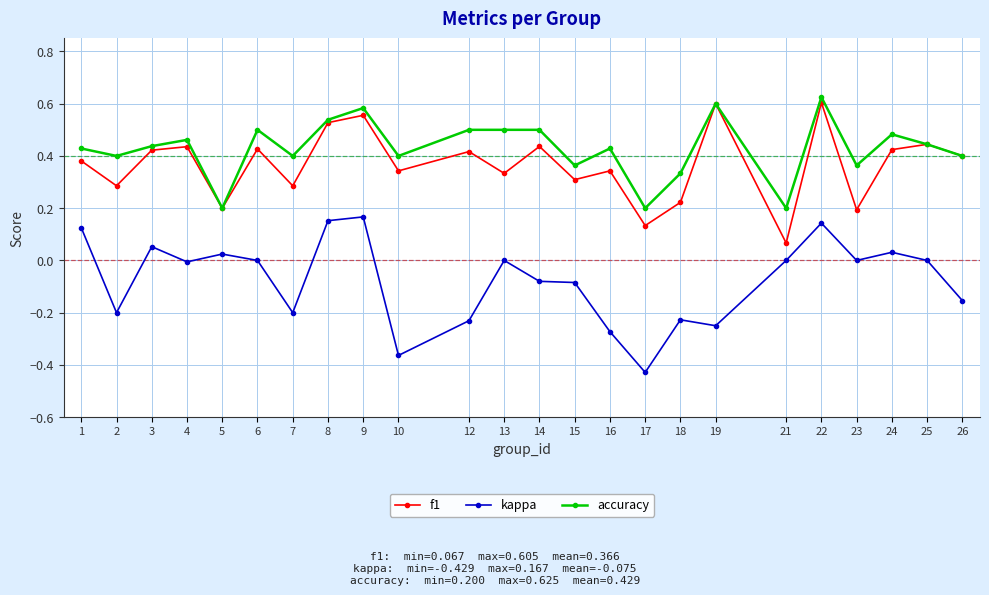

How many lines are shown in the chart?

3